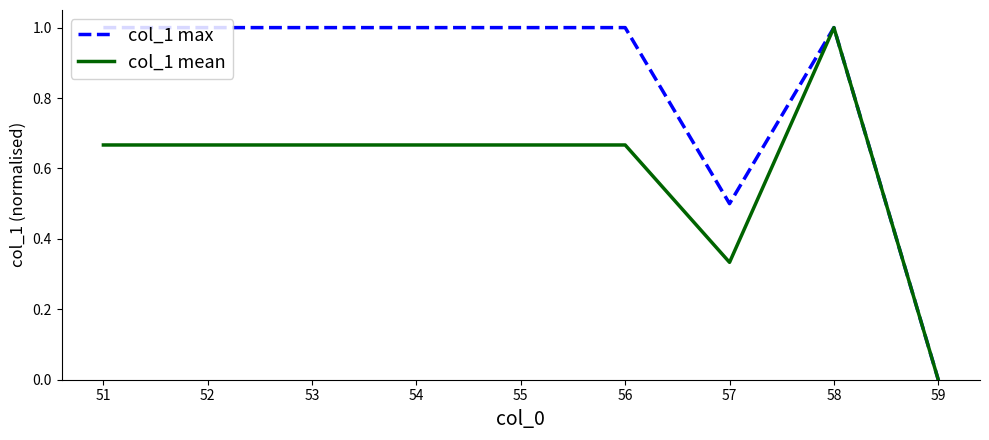

What is the sum of the col_1 max values at 55 and 58?

2.0